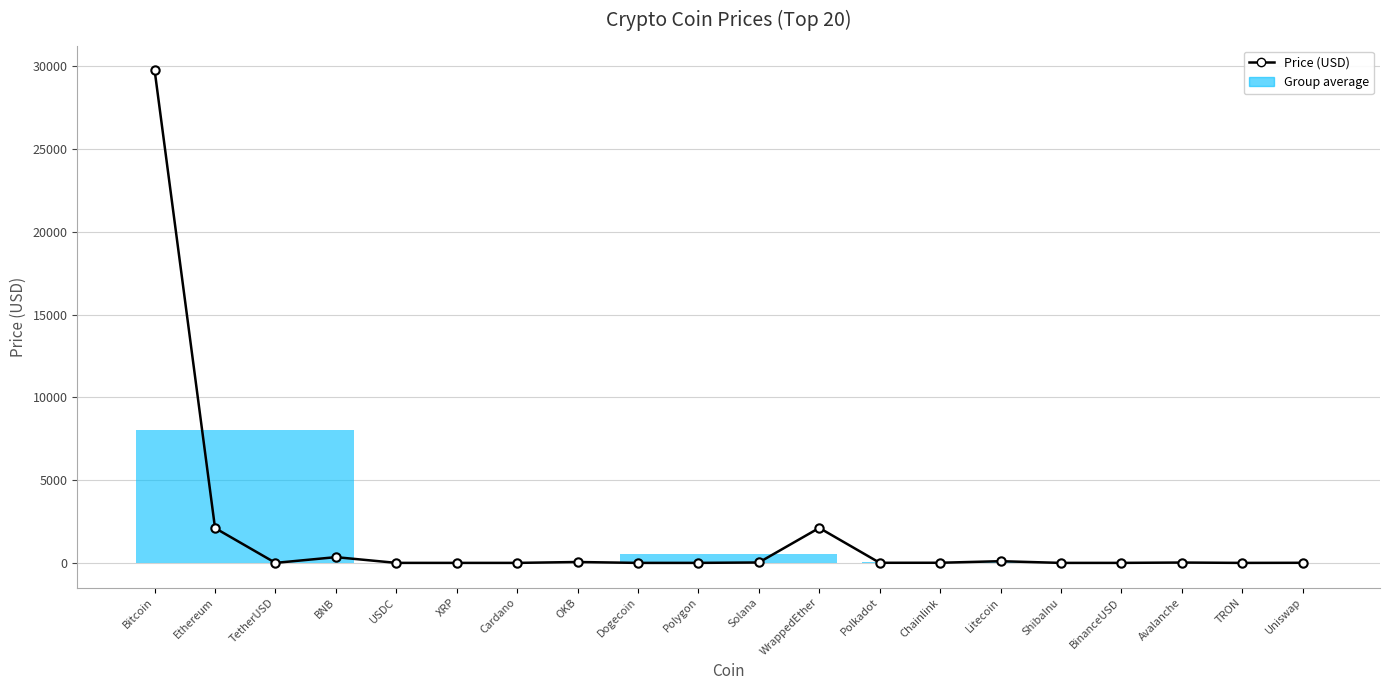

What is the value of the 6th point from the left?

0.5